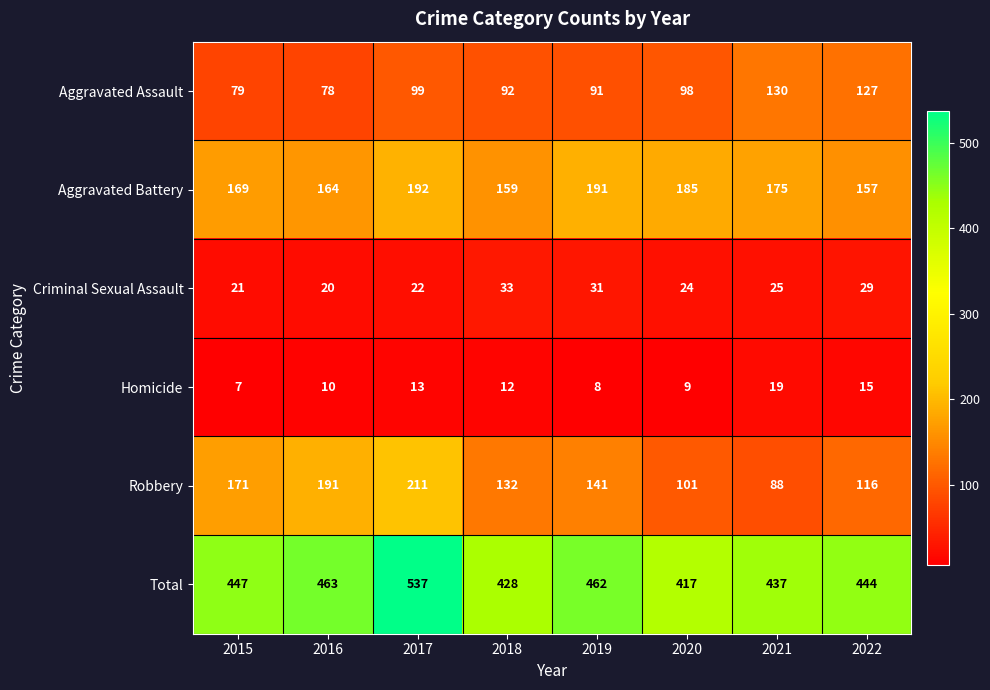

Which series changed the most between 2017 and 2020?

Total